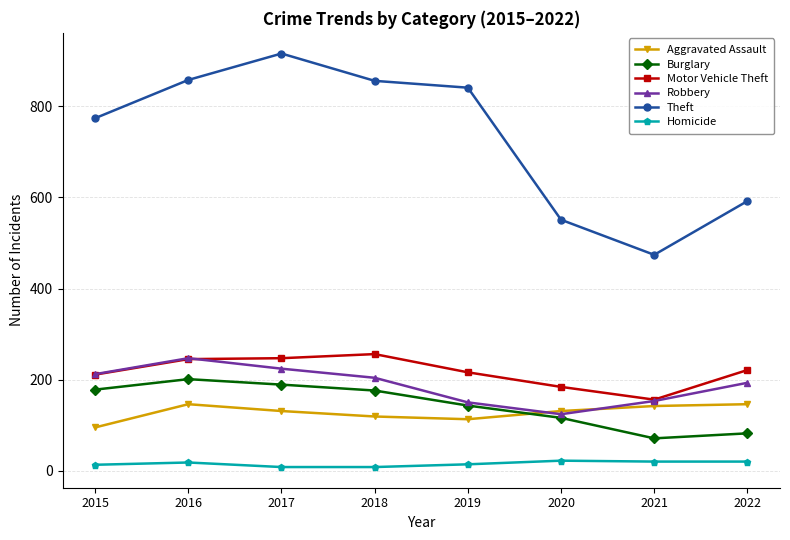

What is the difference between the Motor Vehicle Theft values at 2017 and 2016?

2